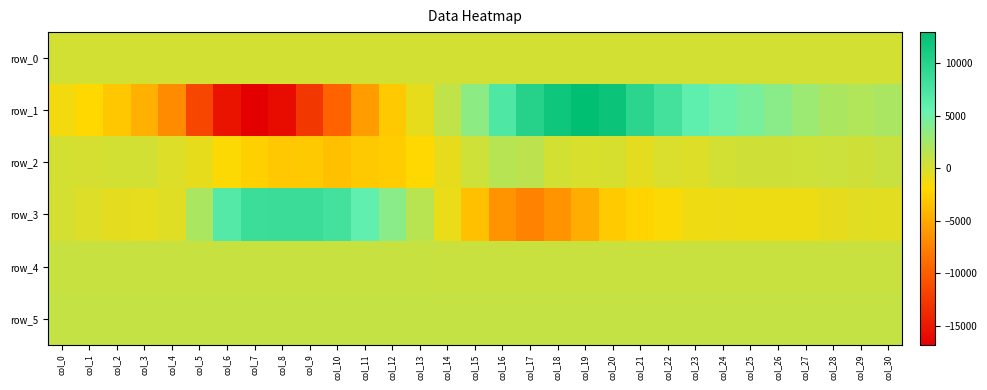

How many series are shown in this chart?

6